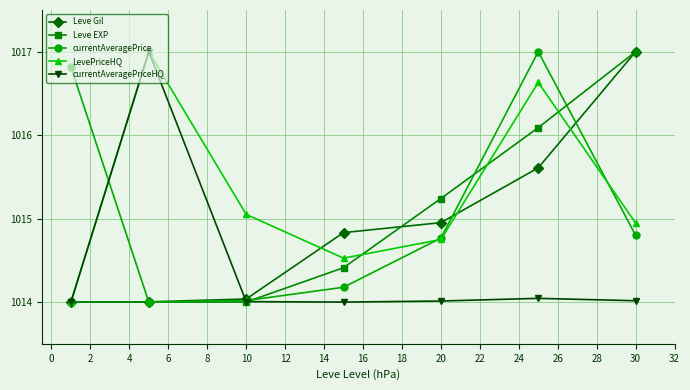

At how many categories does at least one series exceed 1015?

6